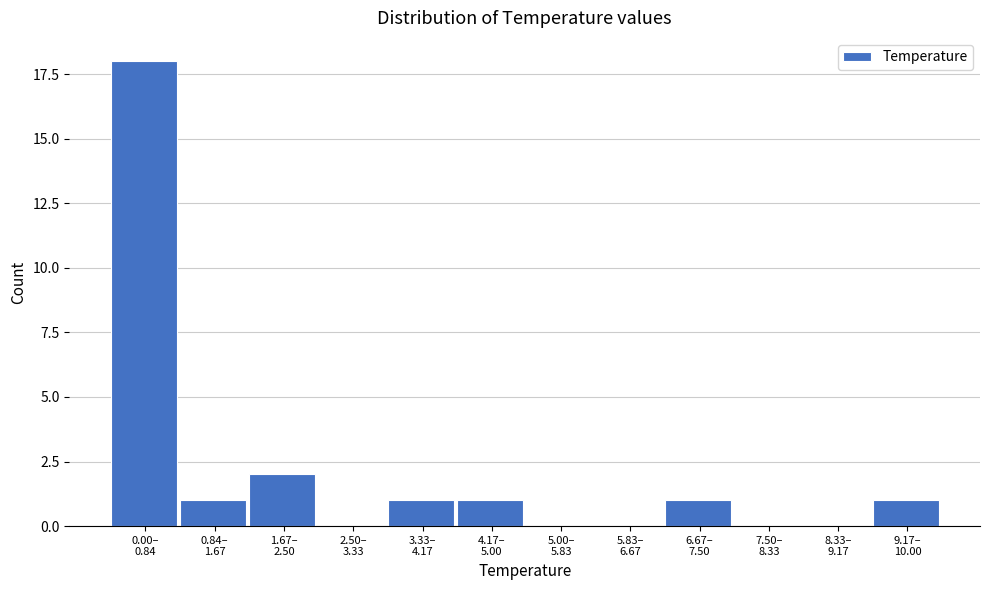

What is the sum of all values?

25